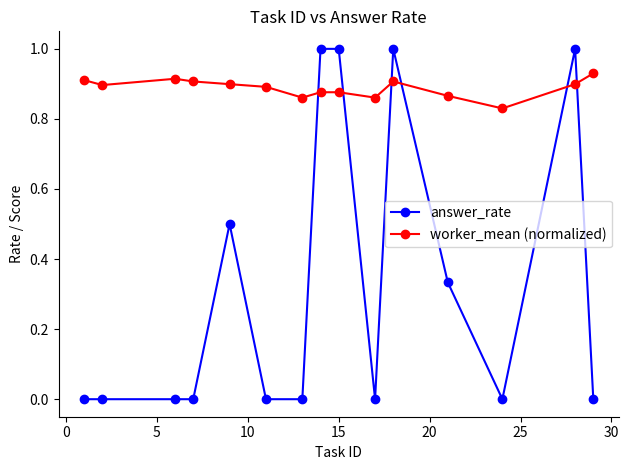

Rank the series by their average value, from lowest to highest.

answer_rate, worker_mean (normalized)